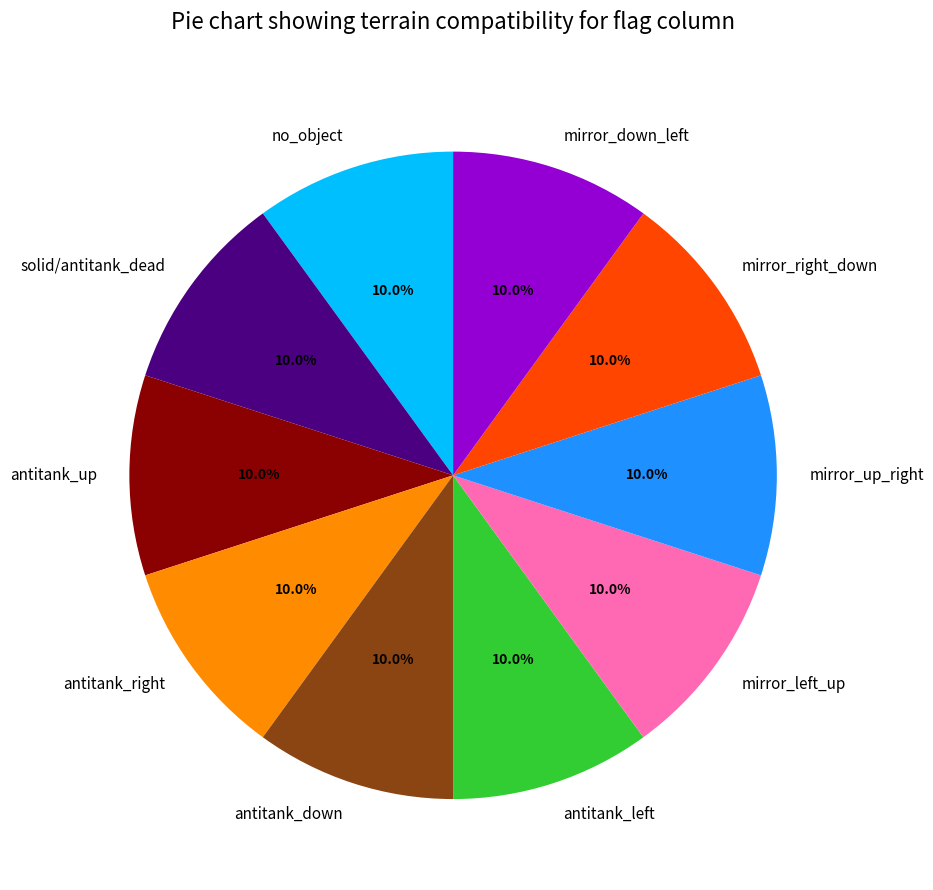

Does any single category account for the majority?

No